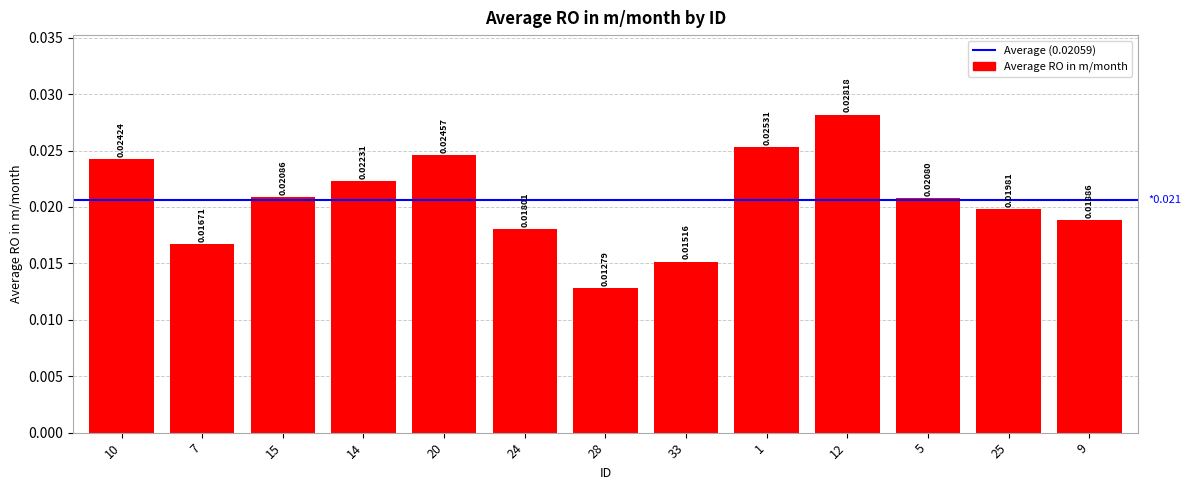

Count the number of categories in the chart.

13